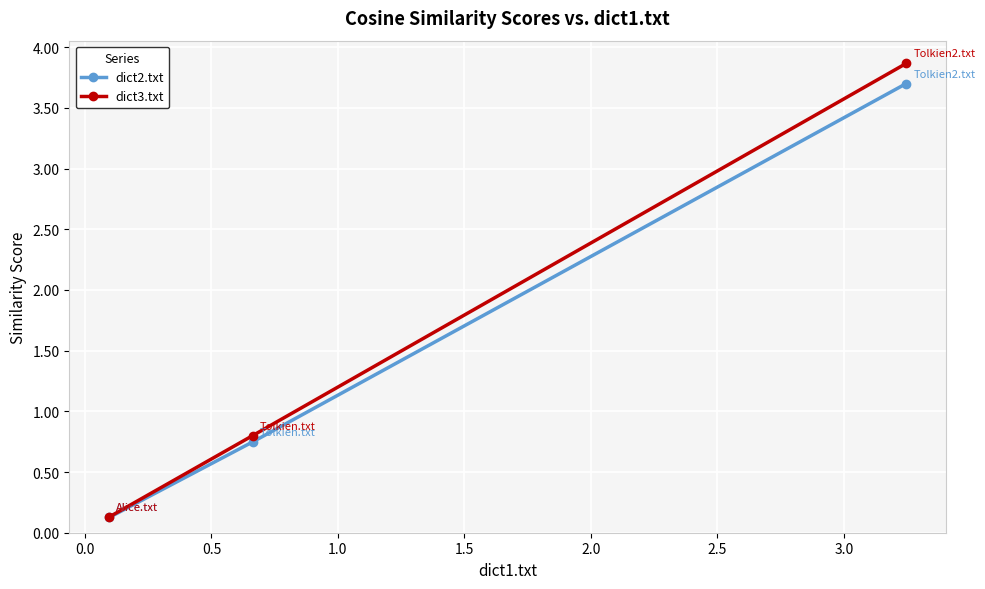

What is the value of the dict2.txt point at the 3rd from the left?

3.7